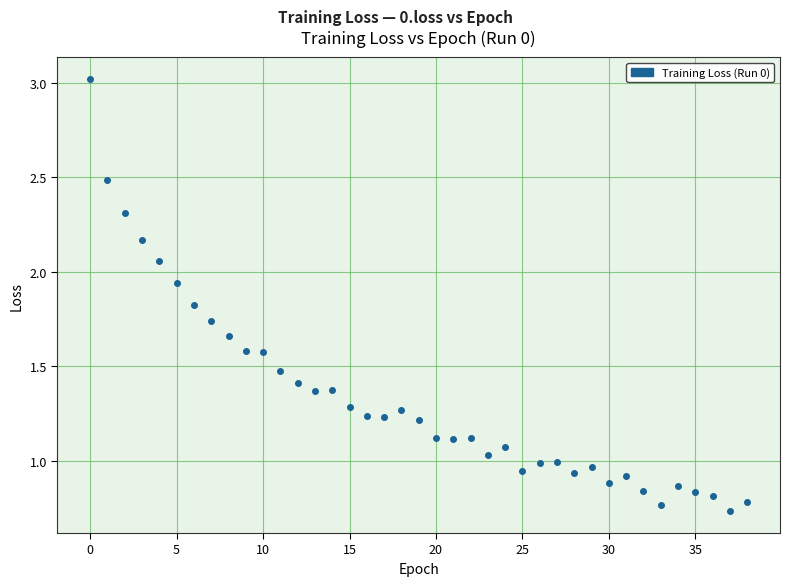

What is the range of Y values (max minus min)?

2.3